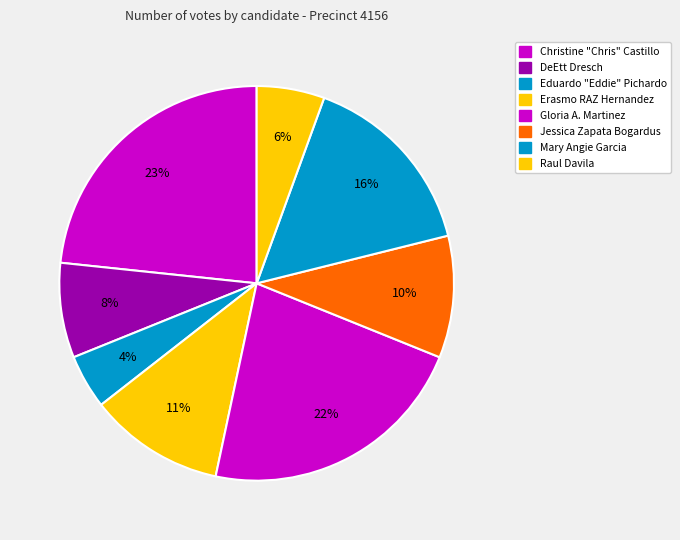

Which slice is the smallest?

Eduardo "Eddie" Pichardo